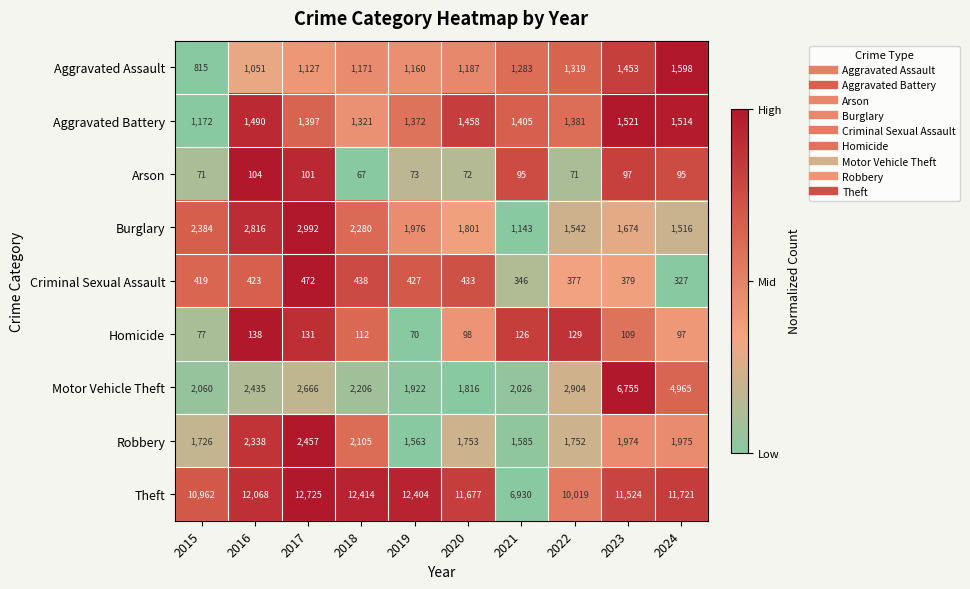

The Arson series shows 72 at 2020. True or false?

True